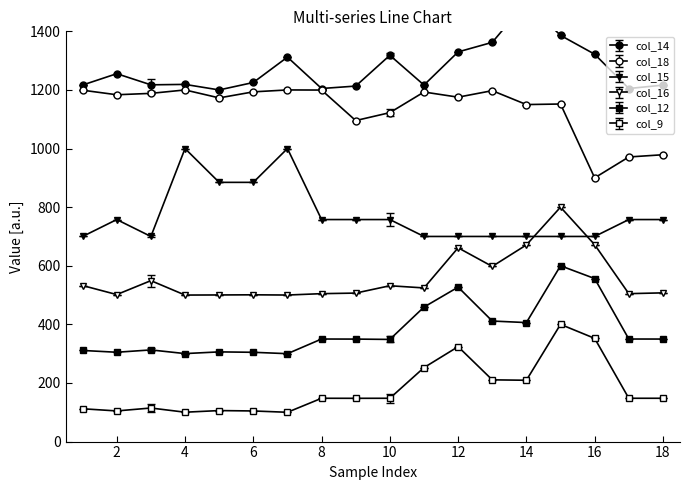

At which category does the chart reach its minimum across all series?

7